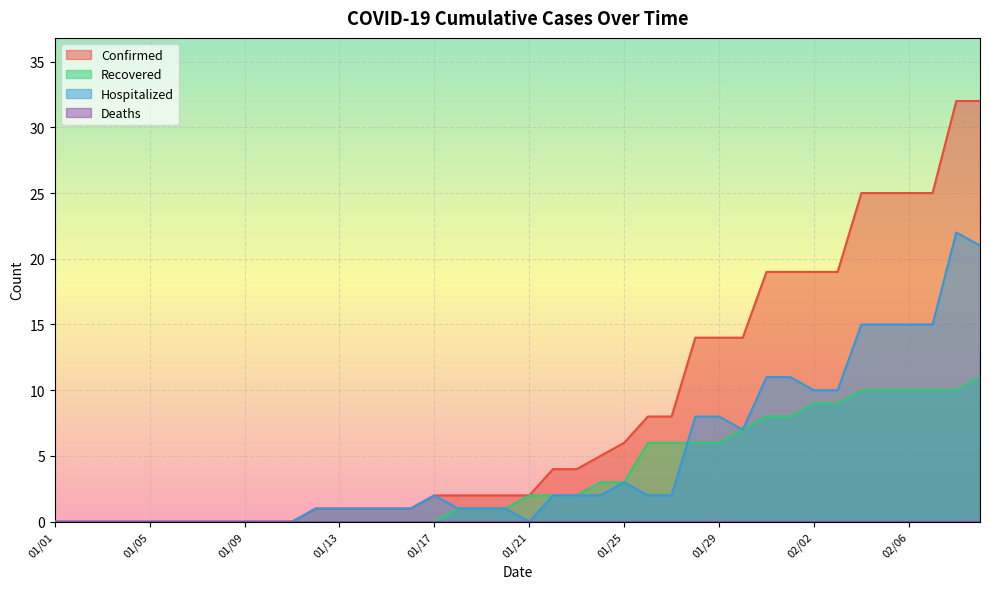

Rank the categories by Recovered value from highest to lowest.

02/09, 02/04, 02/05, 02/06, 02/07, 02/08, 02/02, 02/03, 01/31, 02/01, 01/30, 01/26, 01/27, 01/28, 01/29, 01/24, 01/25, 01/21, 01/22, 01/23, 01/18, 01/19, 01/20, 01/01, 01/02, 01/03, 01/04, 01/05, 01/06, 01/07, 01/08, 01/09, 01/10, 01/11, 01/12, 01/13, 01/14, 01/15, 01/16, 01/17